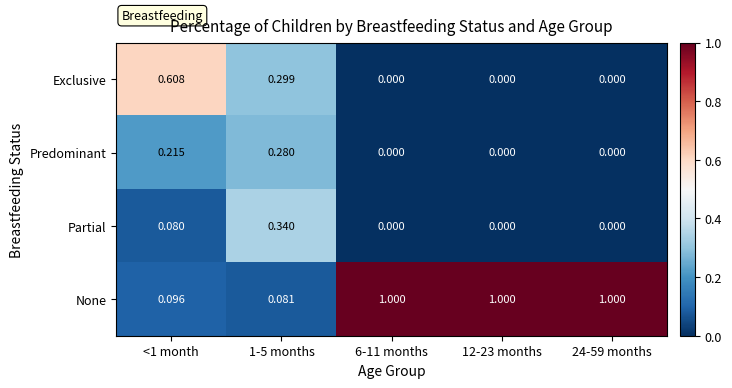

Which series changed the most between <1 month and 12-23 months?

None